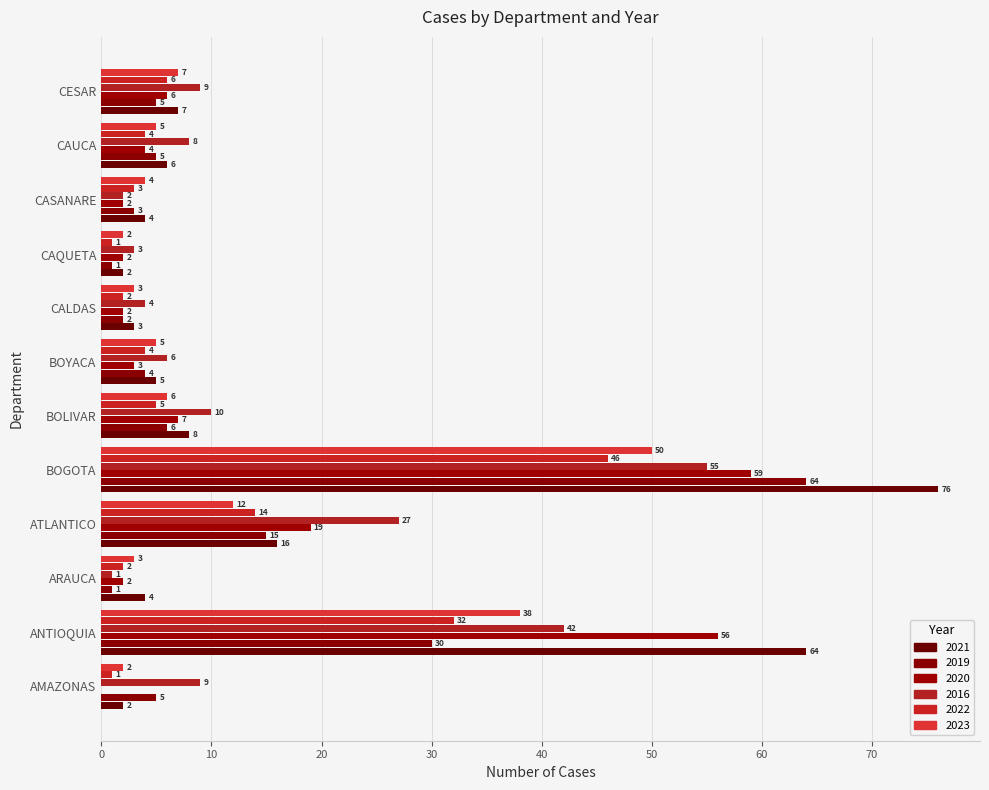

What is the maximum value shown in the chart?

76